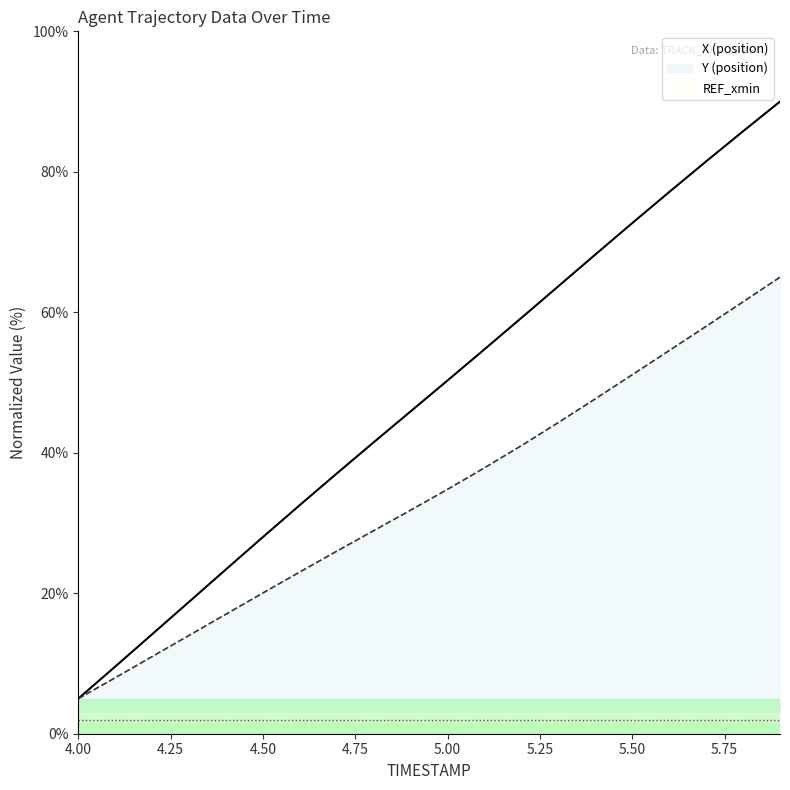

At which category is the sum across all series the highest?

5.9